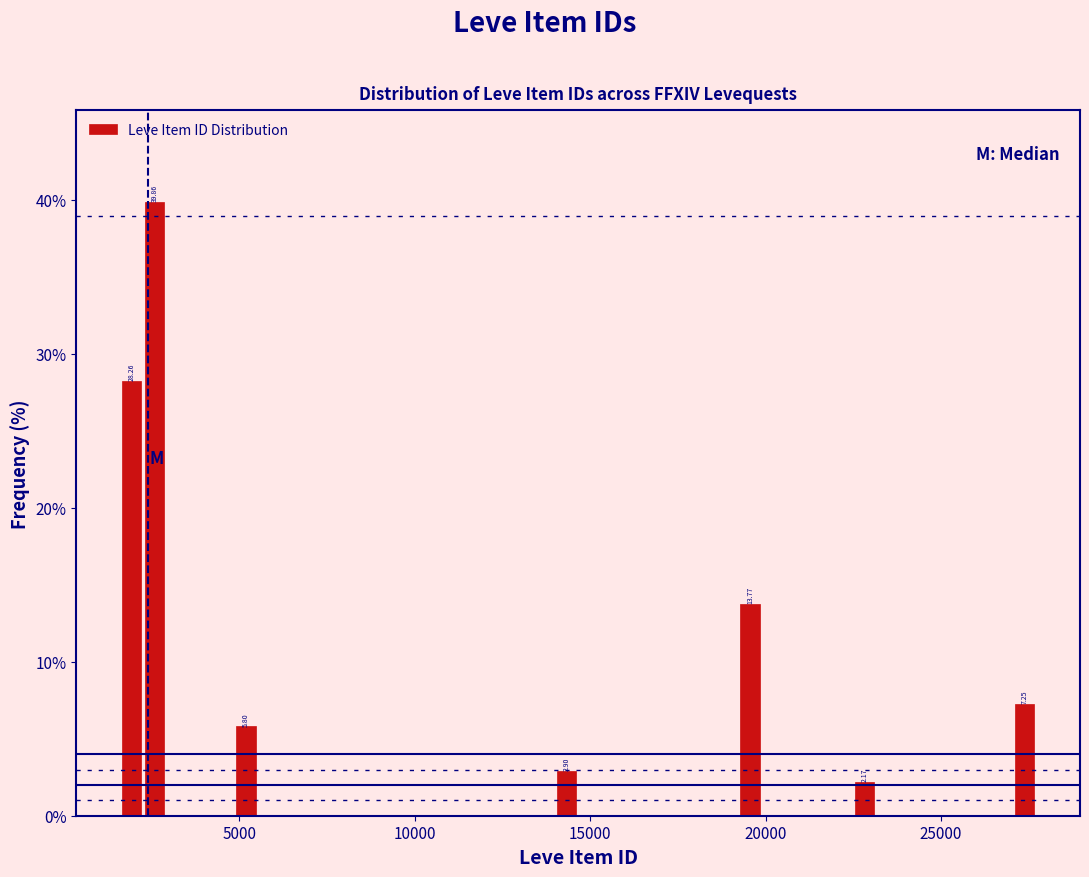

Read against the x-axis, roughly where is the centre of the tallest bar?

2500